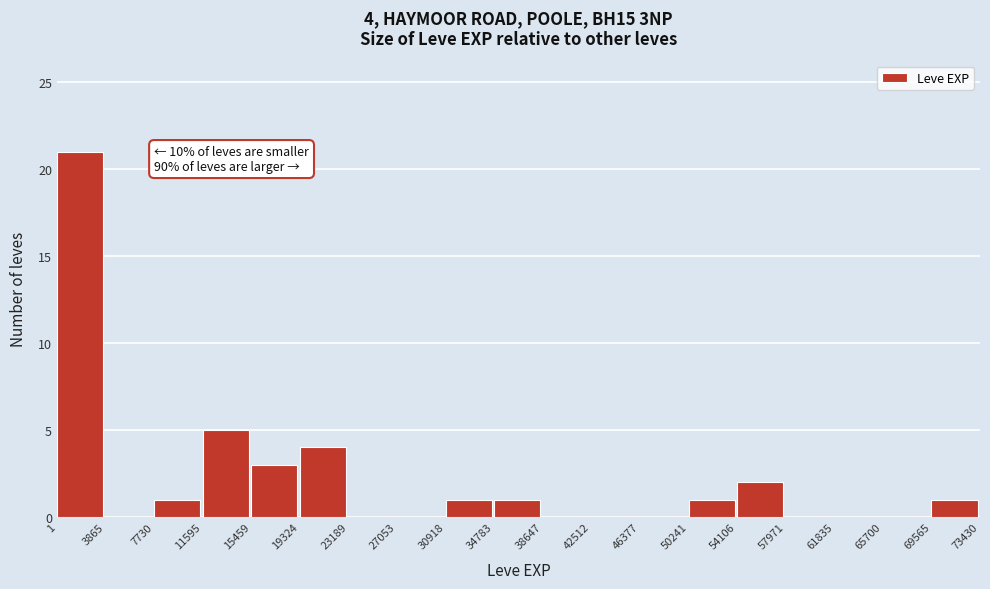

Which range on the x-axis has the tallest bar?

1 to 3865